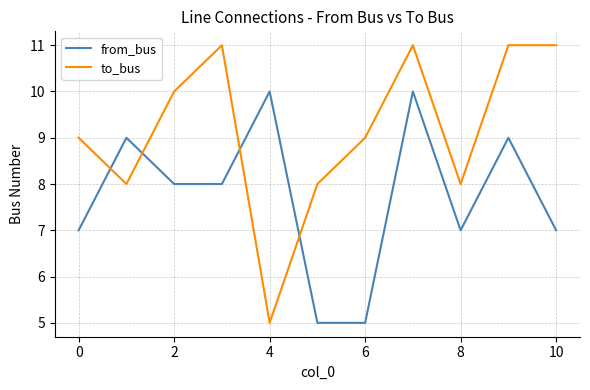

Which series has the largest total across all categories?

to_bus